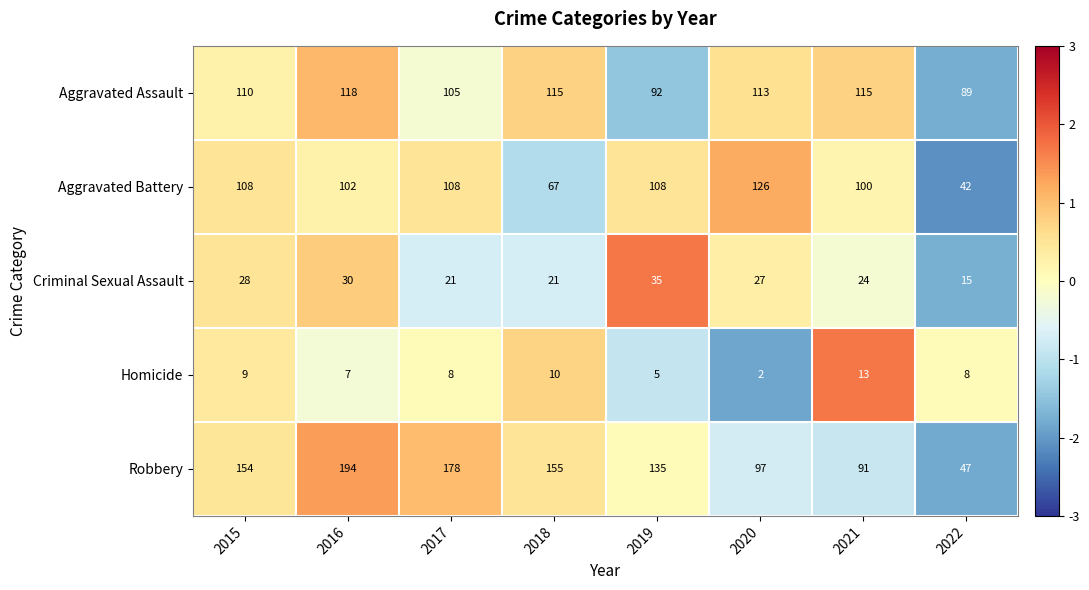

True or false: Criminal Sexual Assault has a value of 36 at 2017.

False